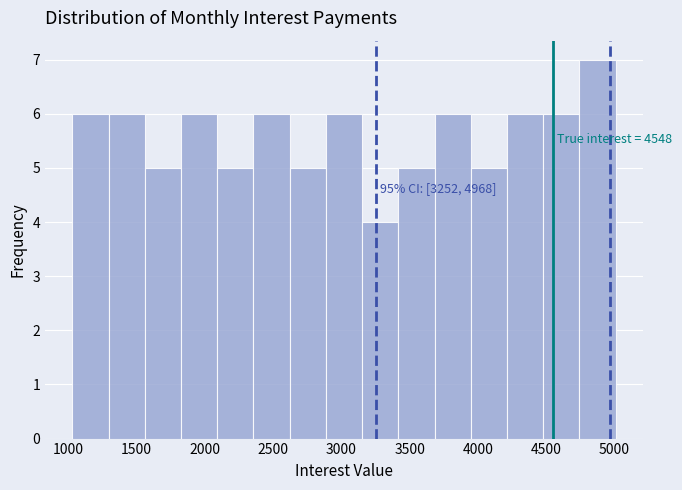

Over which range of the x-axis is the bar tallest?

4750 to 5000